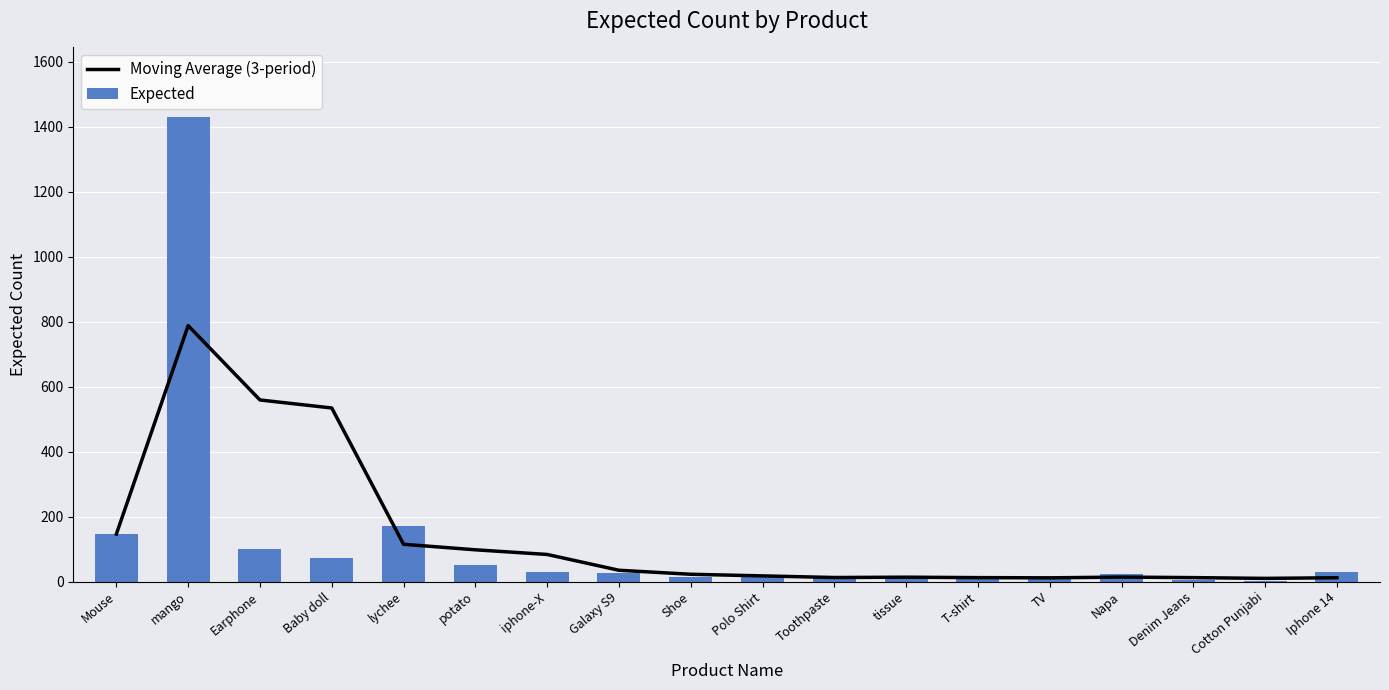

Reading left to right, transcribe all the data shown in this chart.

Moving Average (3-period): Mouse=146.0	mango=788.0	Earphone=559.0	Baby doll=534.3	lychee=114.7	potato=97.7	iphone-X=83.3	Galaxy S9=34.7	Shoe=22.3	Polo Shirt=17.3	Toothpaste=12.3	tissue=13.3	T-shirt=12.0	TV=11.3	Napa=13.7	Denim Jeans=12.0	Cotton Punjabi=9.7	Iphone 14=11.7
Expected: Mouse=146.0	mango=1430.0	Earphone=101.0	Baby doll=72.0	lychee=171.0	potato=50.0	iphone-X=29.0	Galaxy S9=25.0	Shoe=13.0	Polo Shirt=14.0	Toothpaste=10.0	tissue=16.0	T-shirt=10.0	TV=8.0	Napa=23.0	Denim Jeans=5.0	Cotton Punjabi=1.0	Iphone 14=29.0